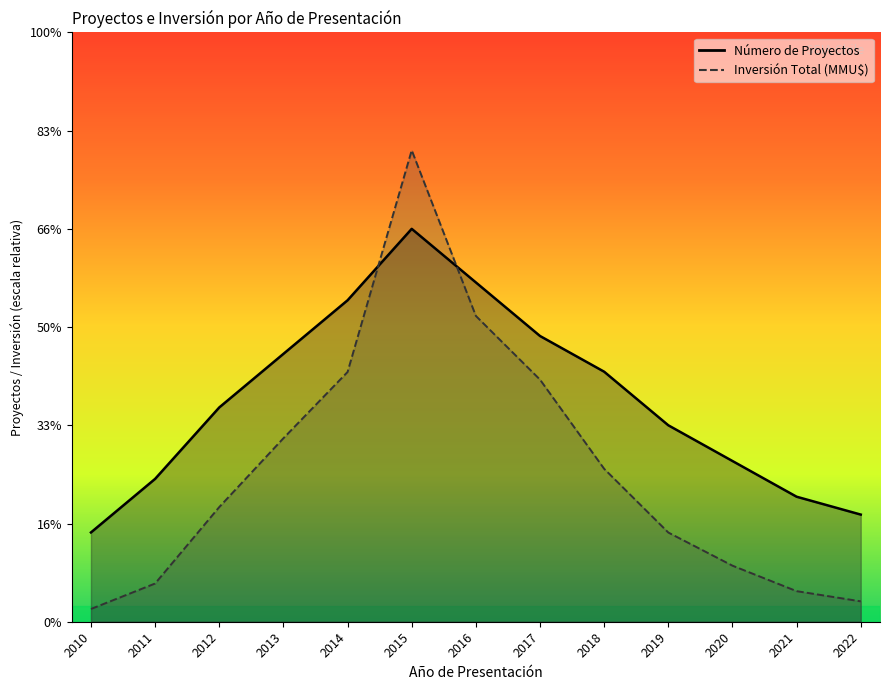

What is the difference between the maximum and minimum values in the Número de Proyectos series?

17.0